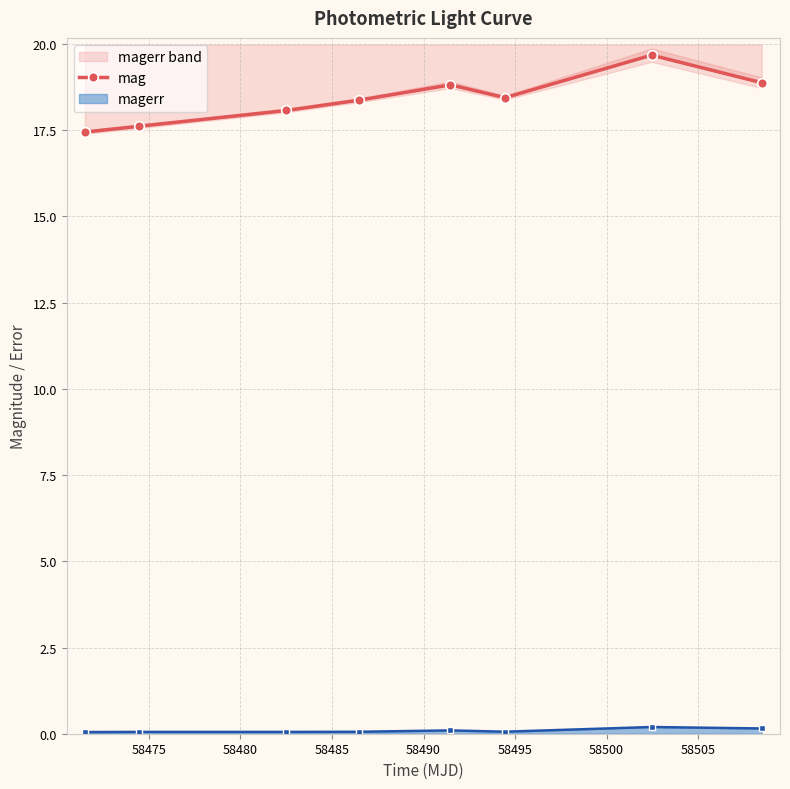

Which label corresponds to the largest value in the chart?

58500